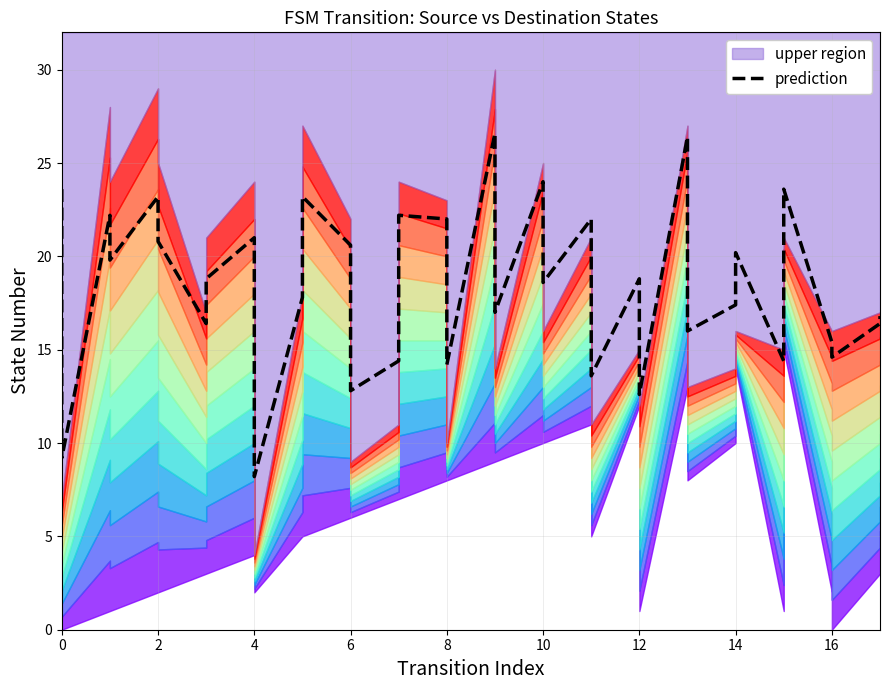

The chart shows a value of 31.0 at 22. True or false?

False